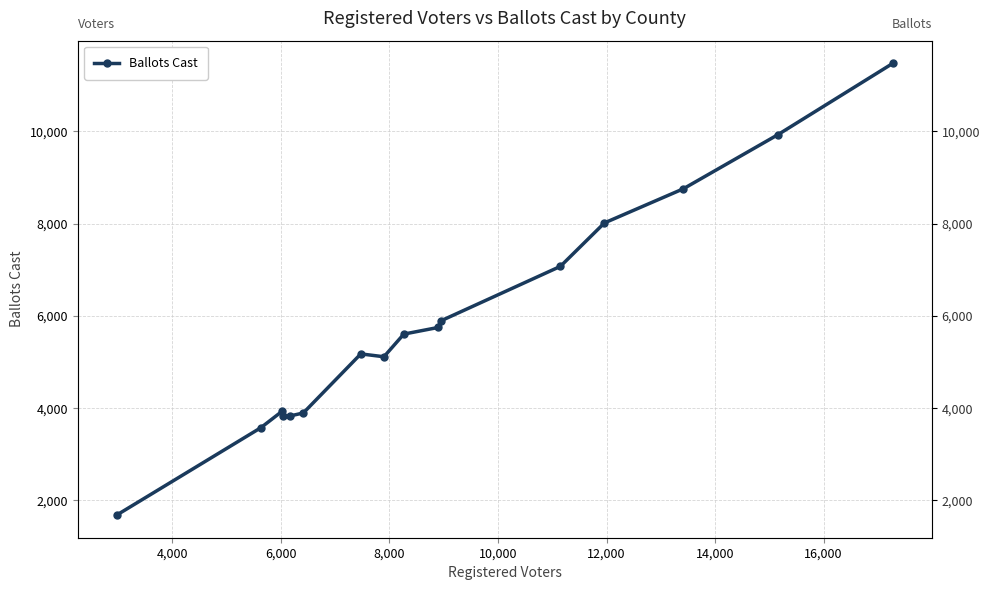

At which category does the data reach its first local peak?

6,000